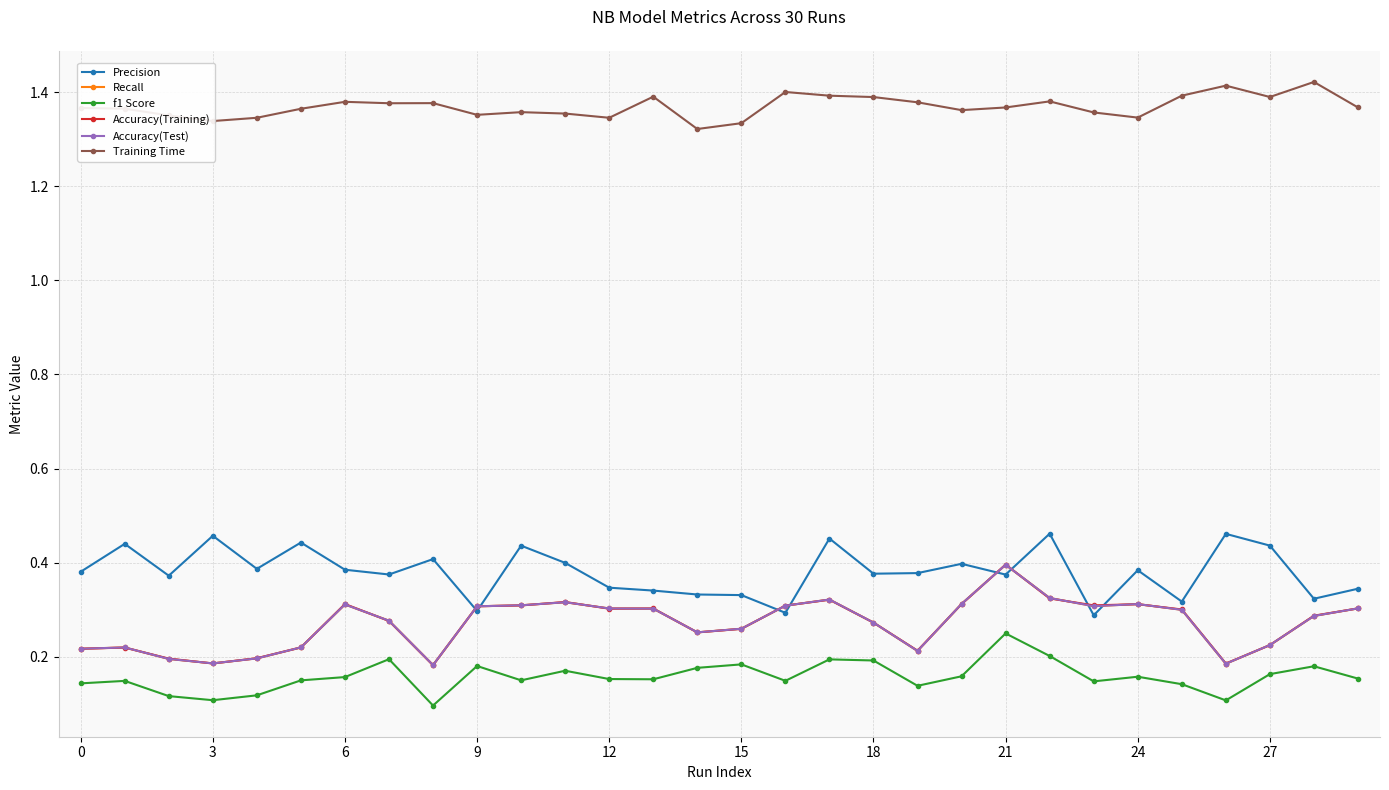

True or false: Training Time and Recall cross at least once.

False